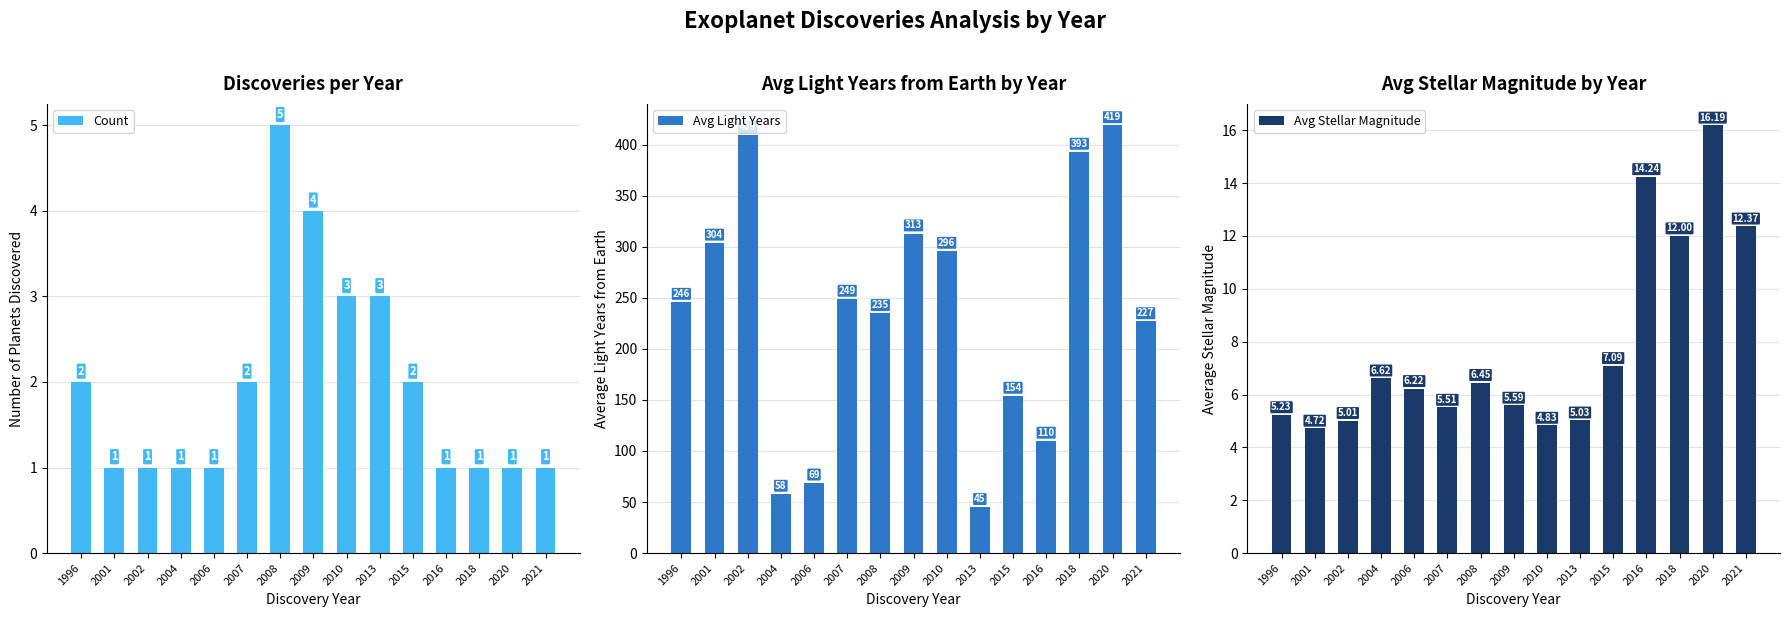

How many groups of bars are there?

15